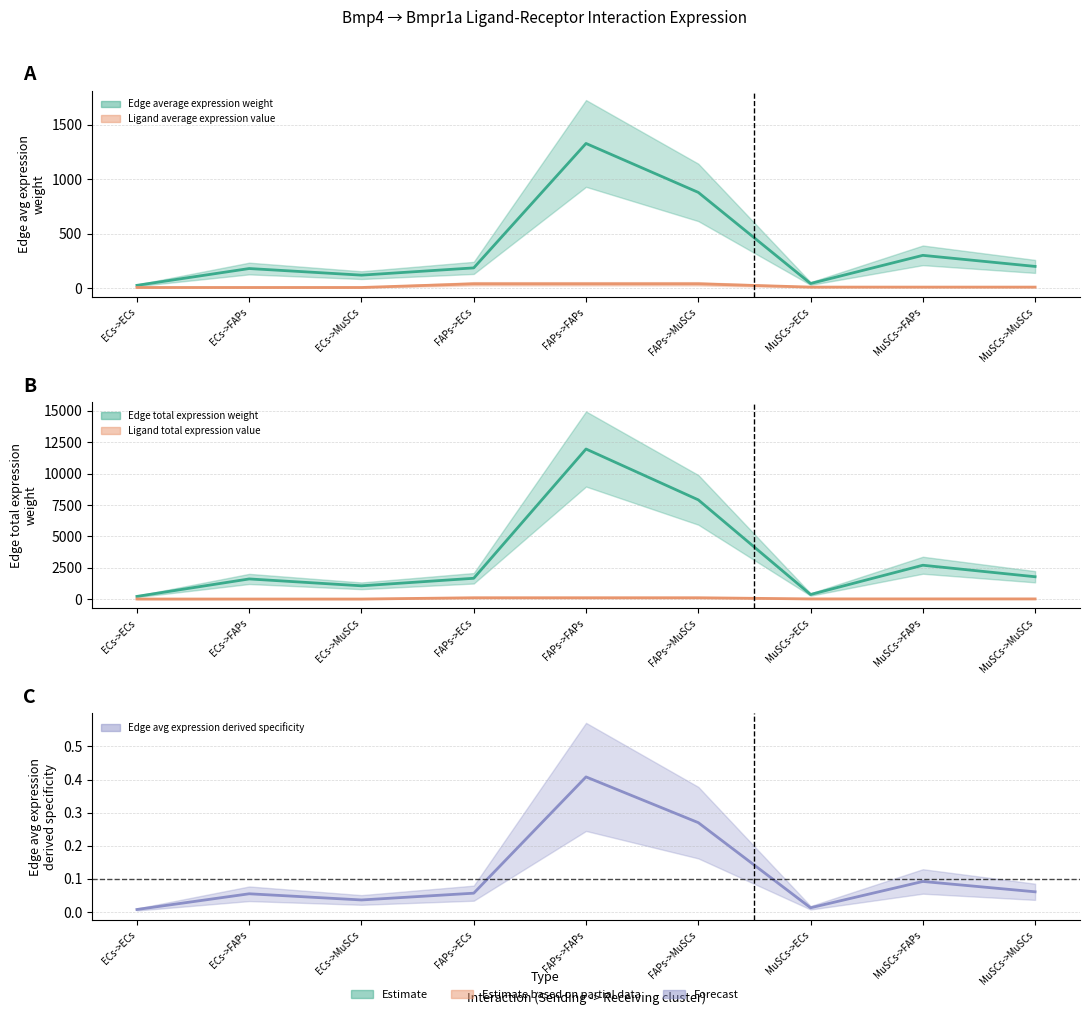

At which category does the chart reach its minimum across all series?

ECs->ECs